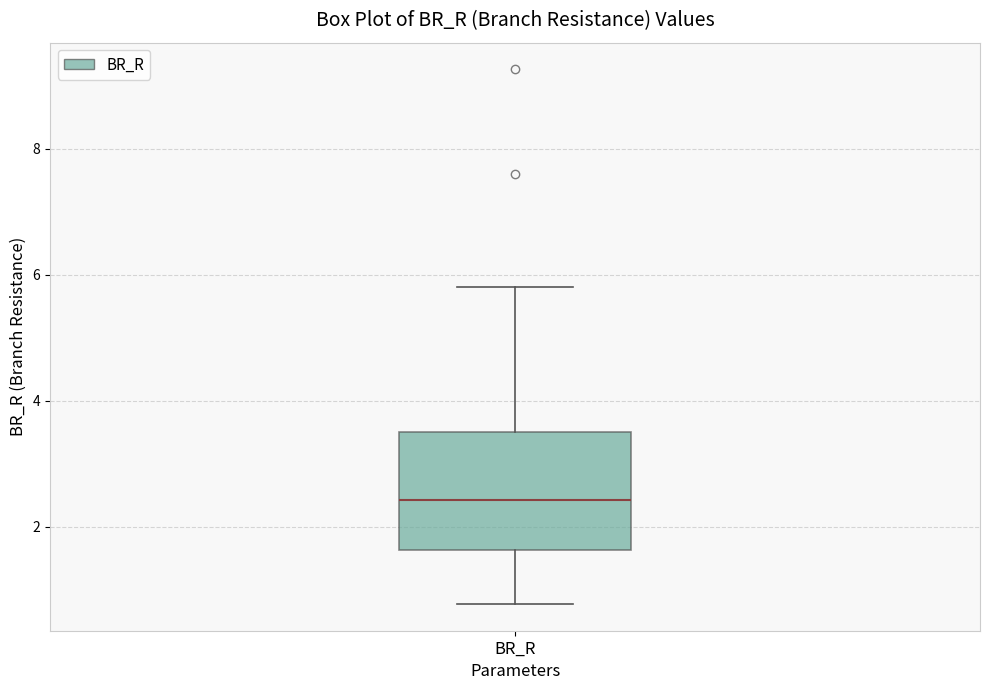

Where is the upper edge of the box for BR_R on the y-axis? The values are not printed on the chart, so give them approximately, as read against the axis.

3.4